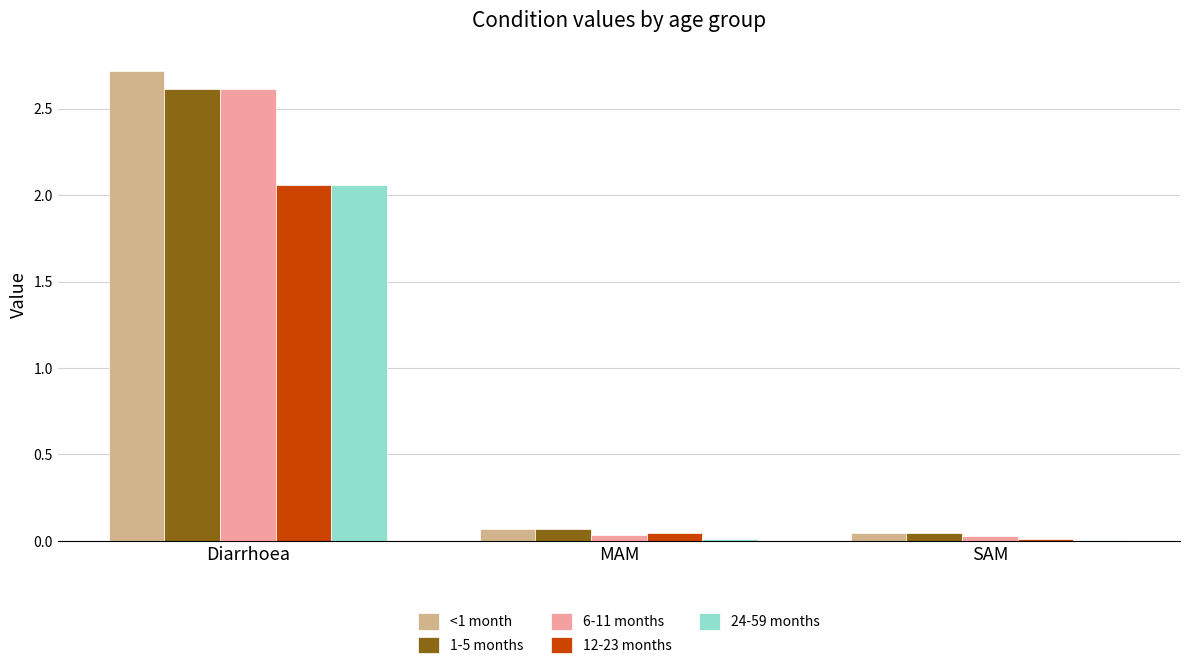

The 1-5 months series shows 2.6 at Diarrhoea. True or false?

True